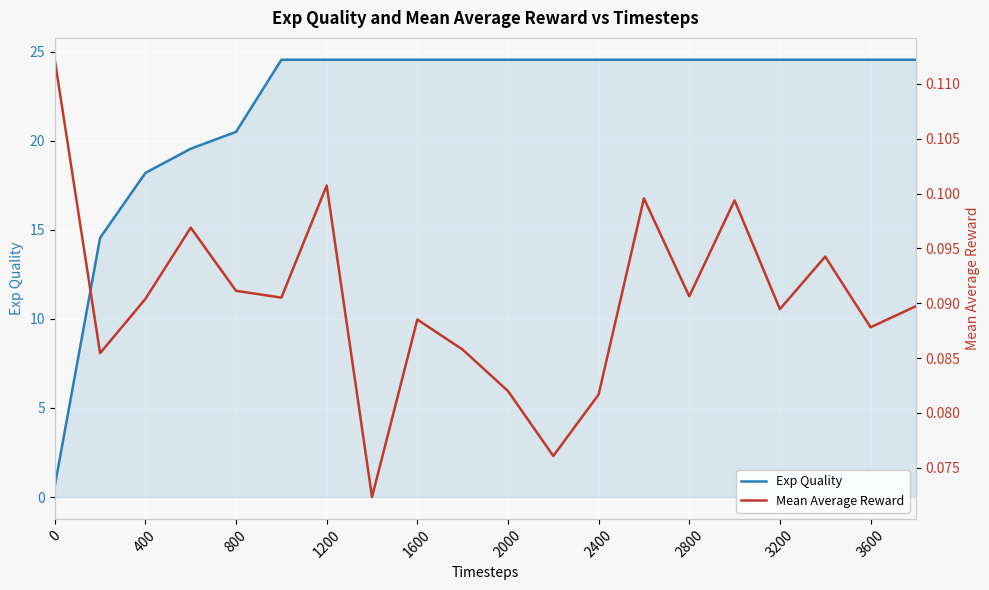

What is the lowest value of the Exp Quality series?

0.6